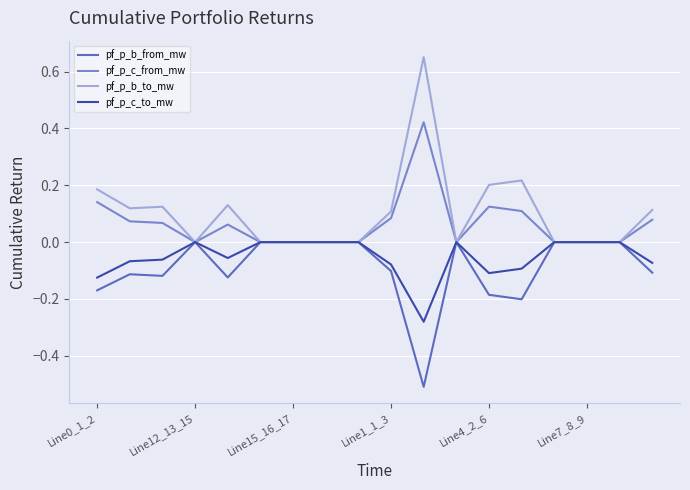

Which series has the largest range (max minus min)?

pf_p_b_to_mw